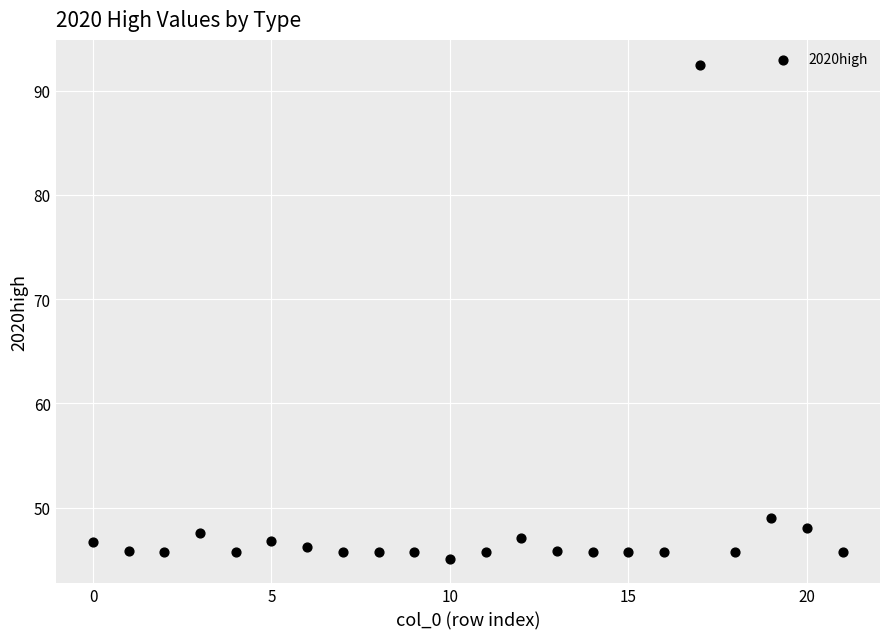

What Y value in the scatter plot is closest to 68?

49.0